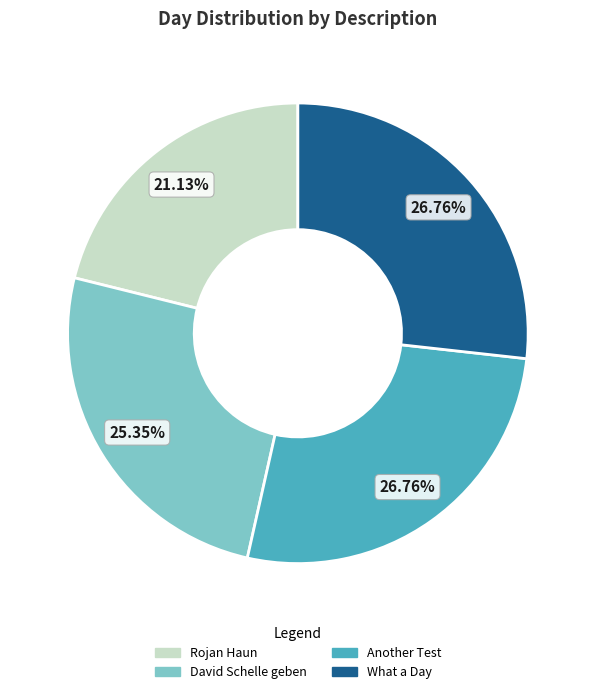

To the nearest percent, what is the difference between the largest and smallest slice percentages?

6%